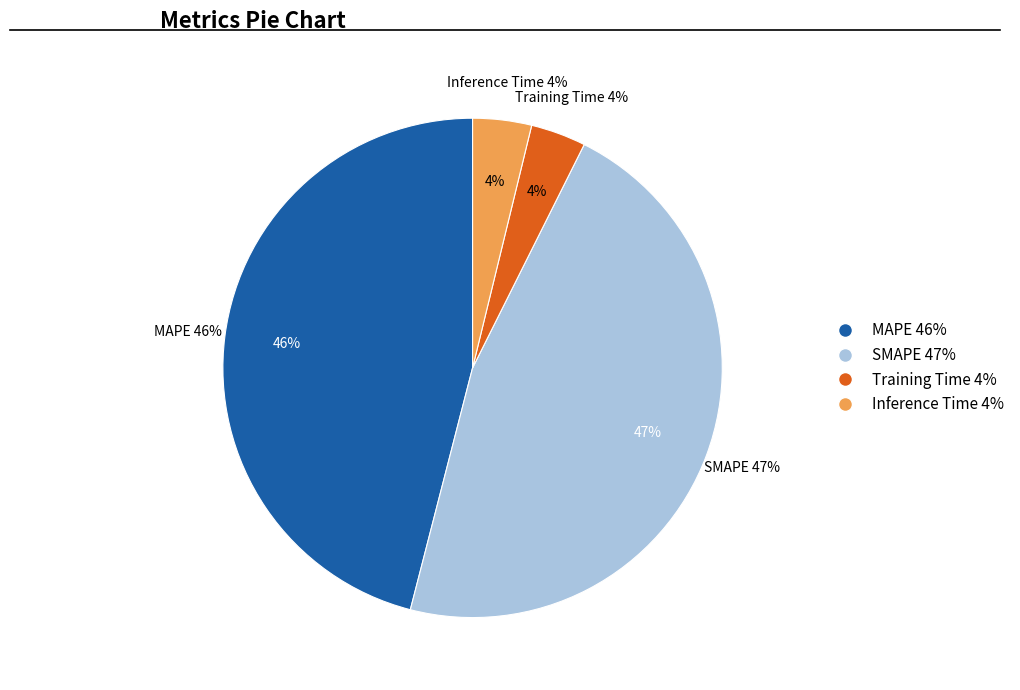

What is the total percentage of SMAPE and MAPE?

92.6%